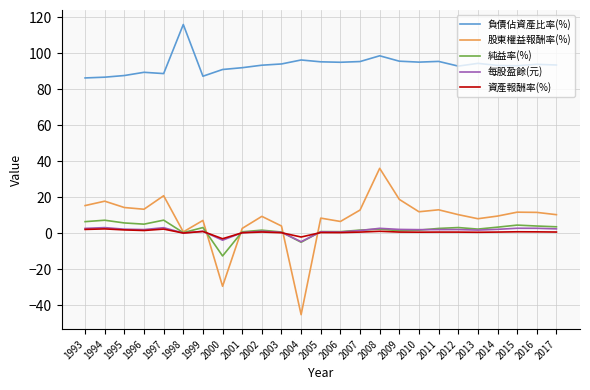

Which series has the largest total across all categories?

負債佔資產比率(%)